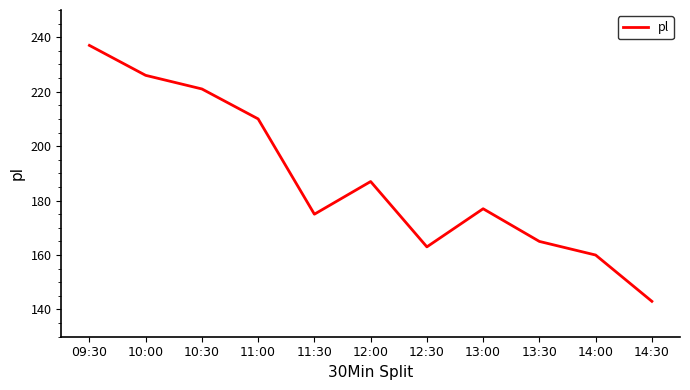

At which label does the data first exceed 177?

09:30